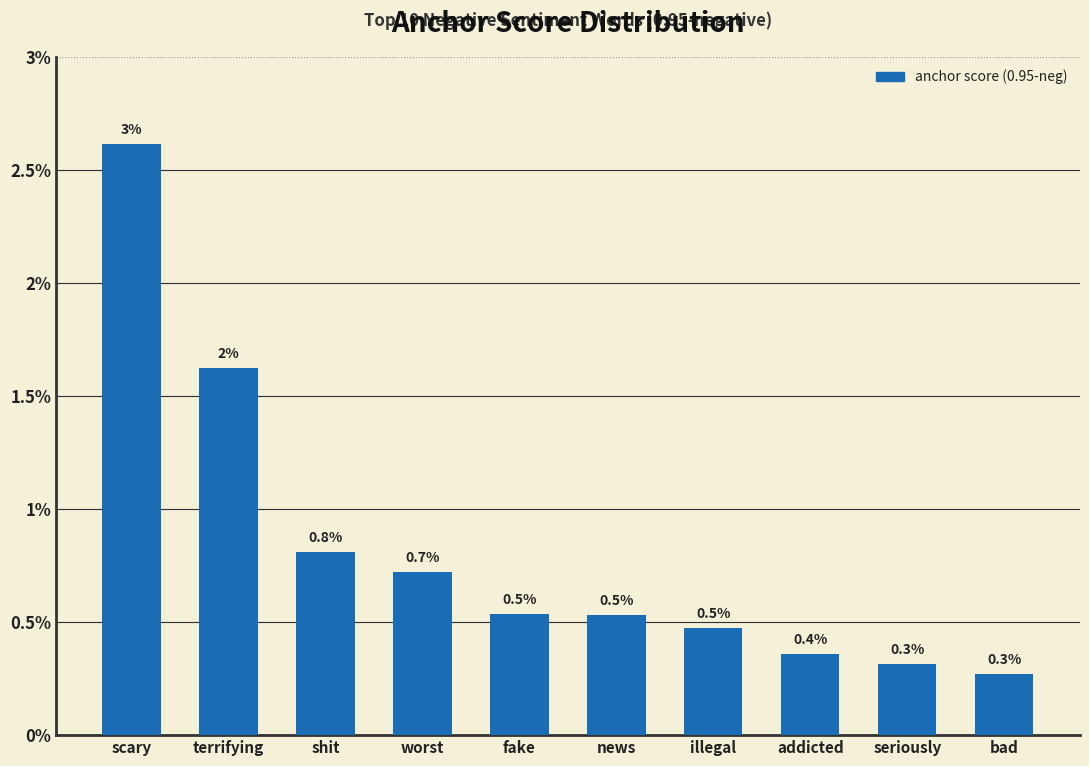

Does the chart contain stacked bars?

No